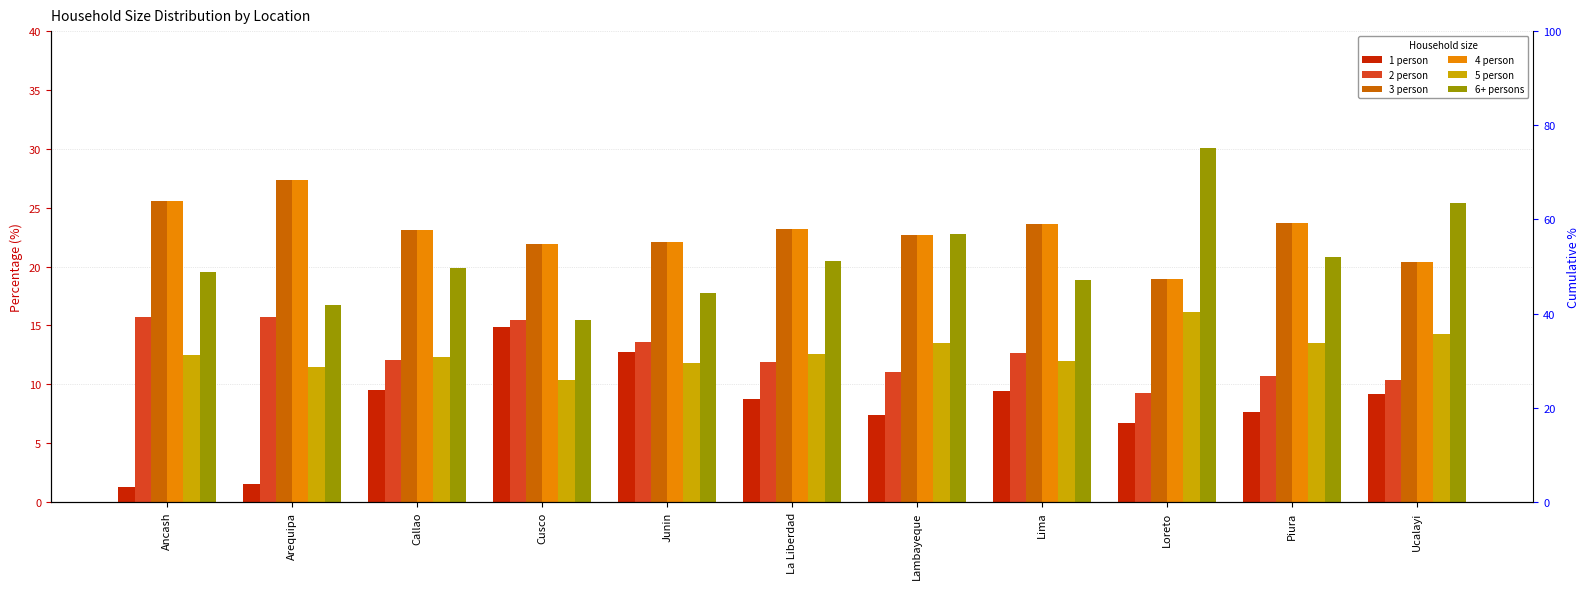

Reading right to left, transcribe all the data shown in this chart.

1 person: 9.2	7.6	6.7	9.4	7.4	8.7	12.8	14.9	9.5	1.5	1.3
2 person: 10.3	10.7	9.2	12.7	11.0	11.9	13.6	15.4	12.1	15.7	15.7
3 person: 20.4	23.7	19.0	23.6	22.6	23.2	22.1	21.9	23.1	27.3	25.5
4 person: 20.4	23.7	19.0	23.6	22.6	23.2	22.1	21.9	23.1	27.3	25.5
5 person: 14.3	13.5	16.1	12.0	13.5	12.6	11.8	10.4	12.3	11.4	12.5
6+ persons: 25.4	20.8	30.0	18.8	22.8	20.5	17.7	15.4	19.9	16.8	19.5